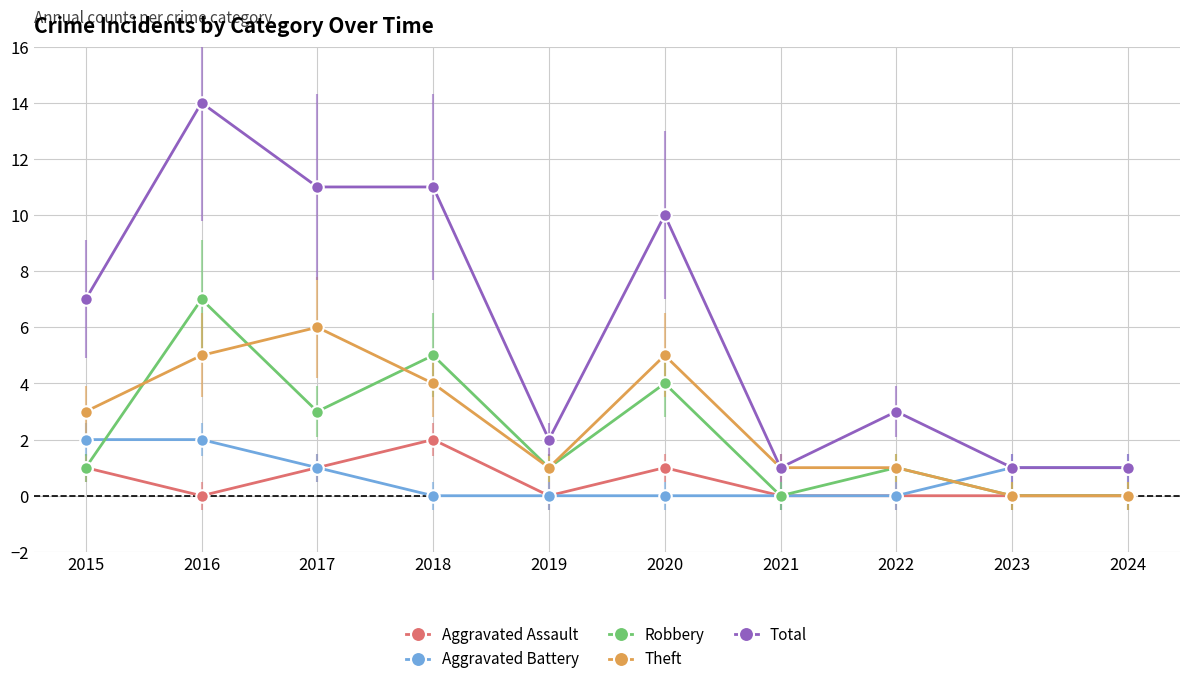

What is the difference between the highest and lowest values at 2024?

1